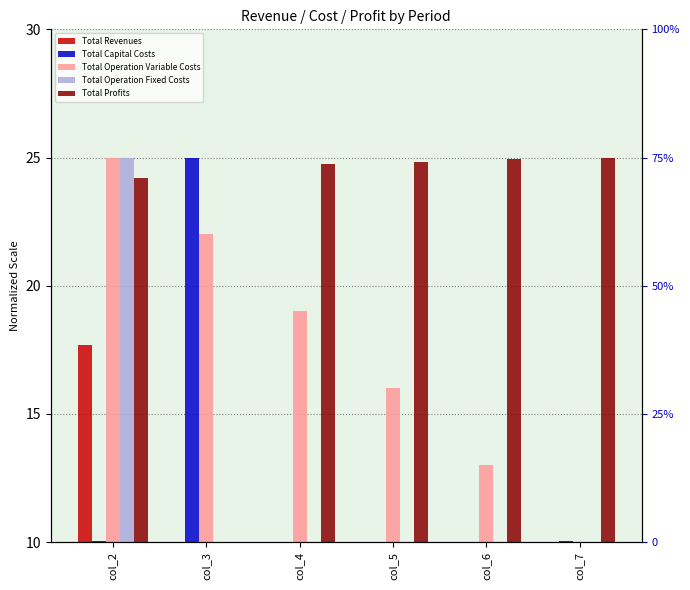

Are the bars grouped side by side (vs. stacked)?

Yes